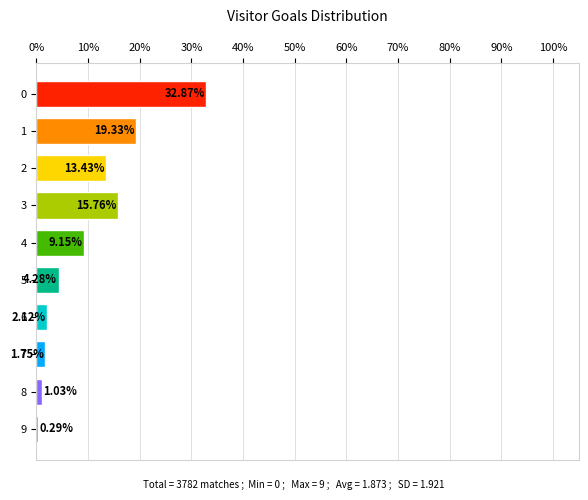

Which has a higher value, 5 or 9?

5